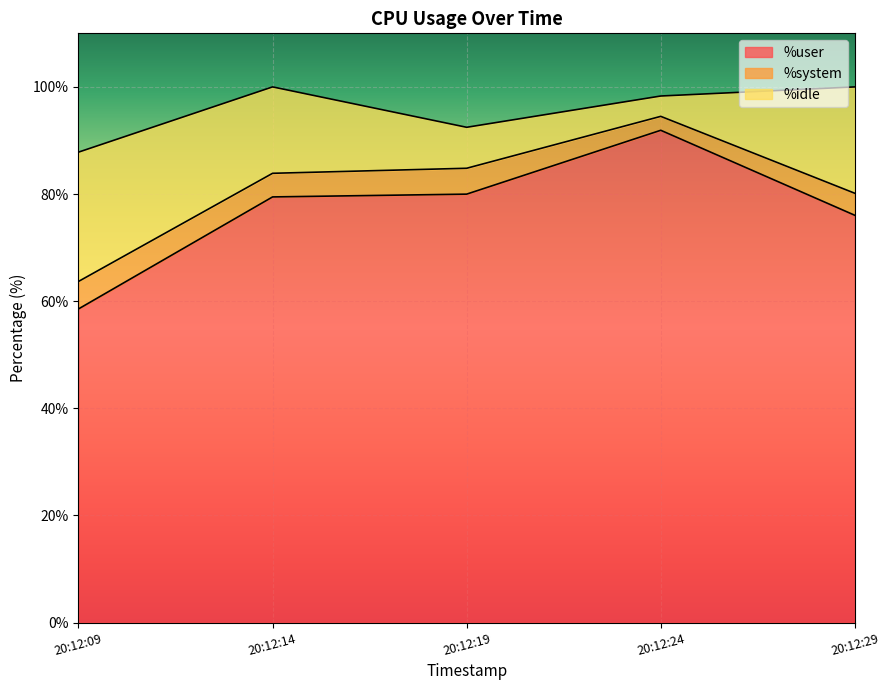

What is the difference between the maximum and minimum values in the %user series?

33.4